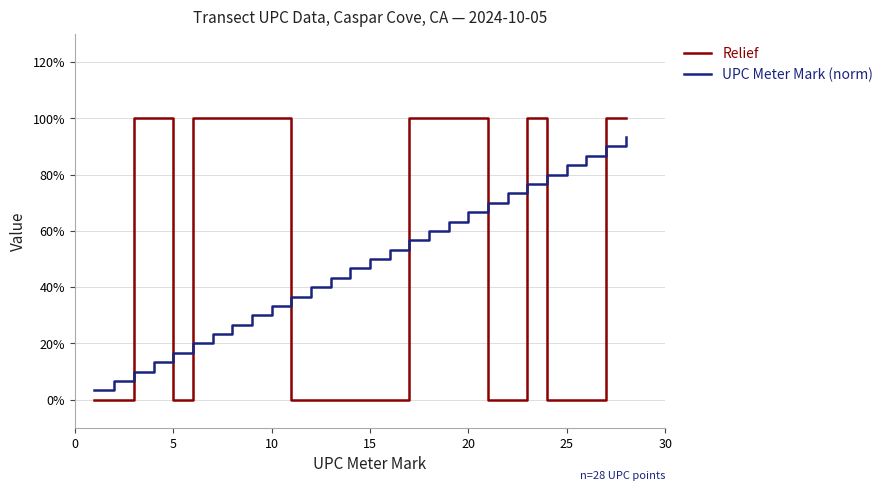

At how many categories does at least one series exceed 0?

28